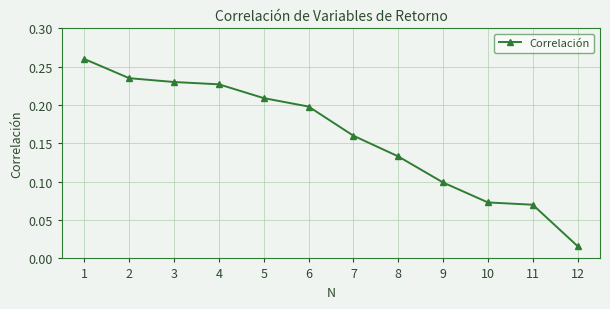

What is the sum of all values?

1.9